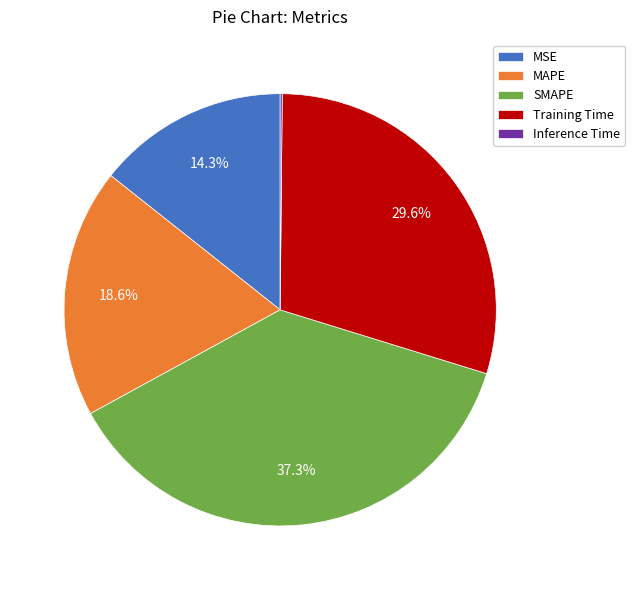

What is the largest slice in the pie chart?

SMAPE